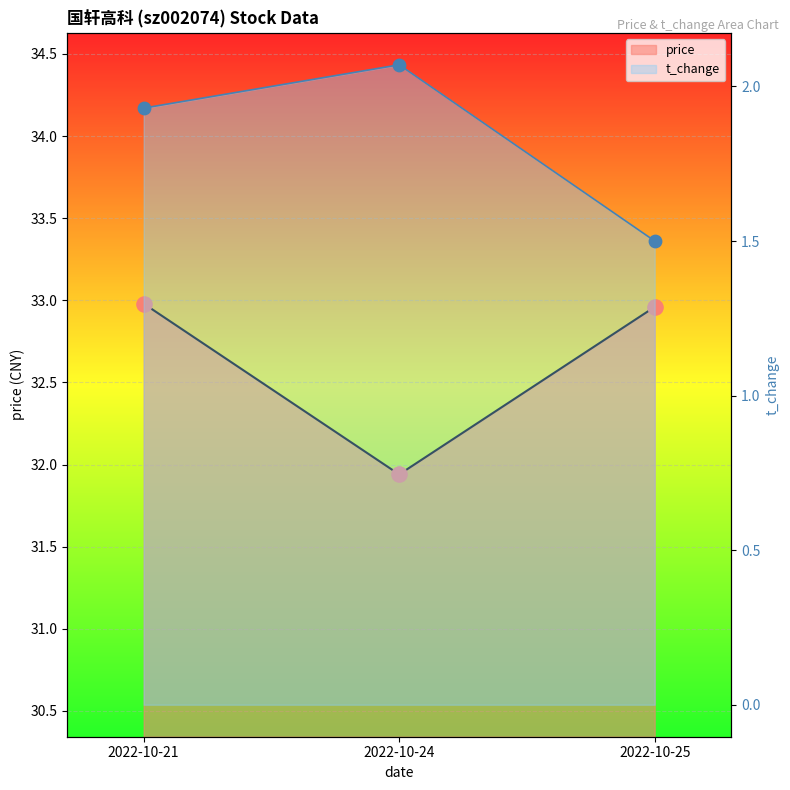

At how many categories does at least one series exceed 8?

3